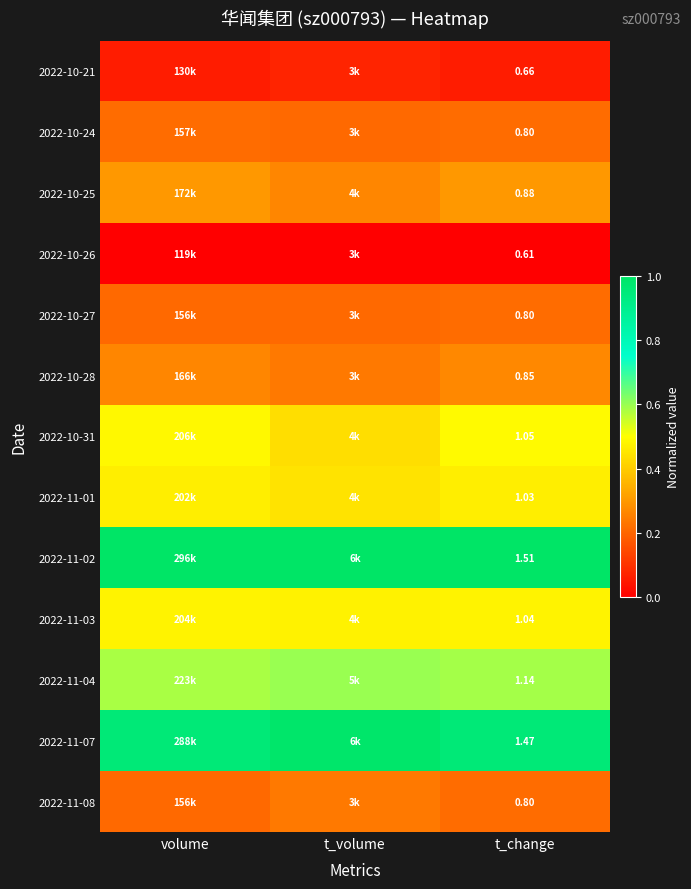

Is the value of 2022-10-31 at t_change greater than the value of 2022-10-27 at t_change?

Yes